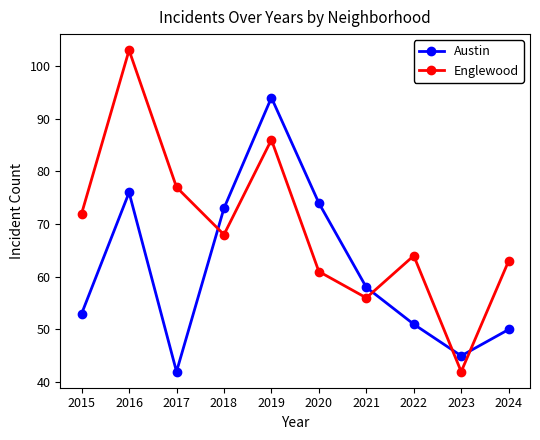

Which series has the largest total across all categories?

Englewood